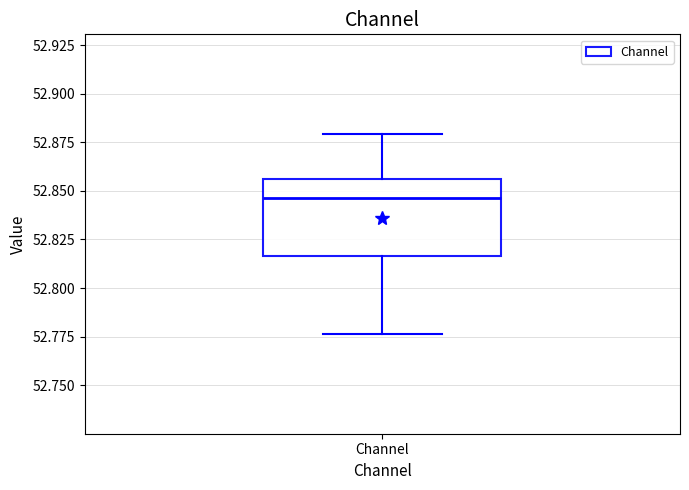

Read this box plot against the y-axis: the position of the median line, the range covered by the box, and the ends of both whiskers. The values are not printed on the chart, so give them approximately, as read against the axis.

median 52.845, box 52.815 to 52.855, whiskers 52.775 to 52.880